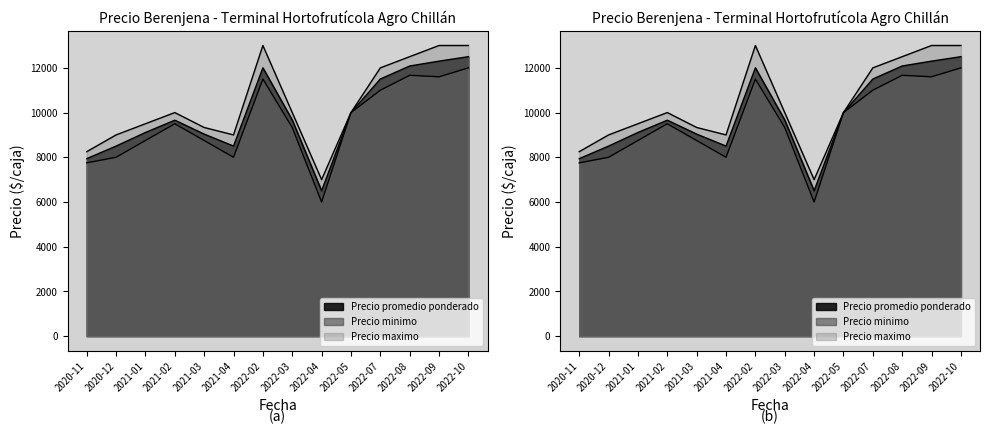

Rank the series at 2020-11 from highest to lowest value.

Precio maximo, Precio promedio ponderado, Precio minimo